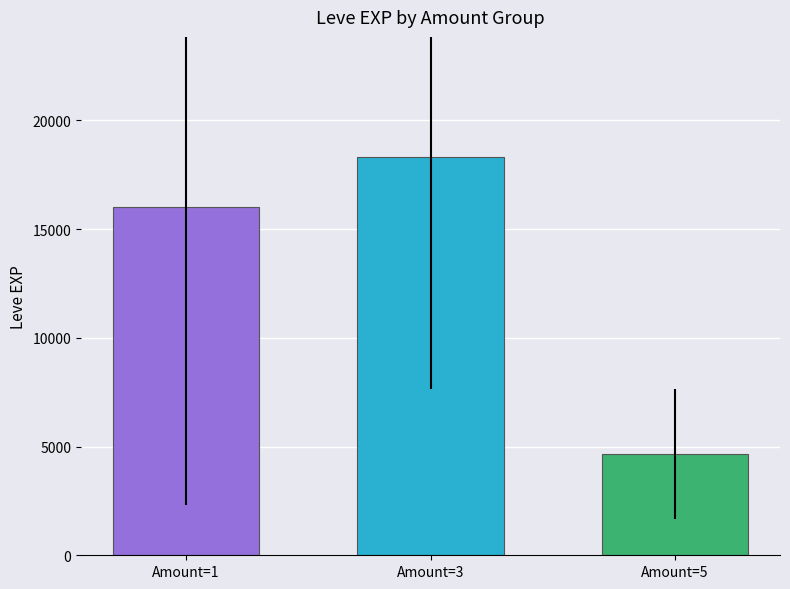

What is the change in value from Amount=1 to Amount=5?

-11376.0